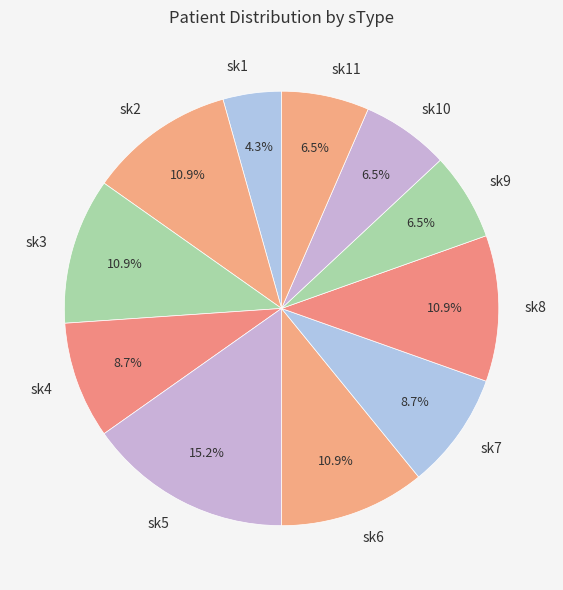

What is the largest slice in the pie chart?

sk5